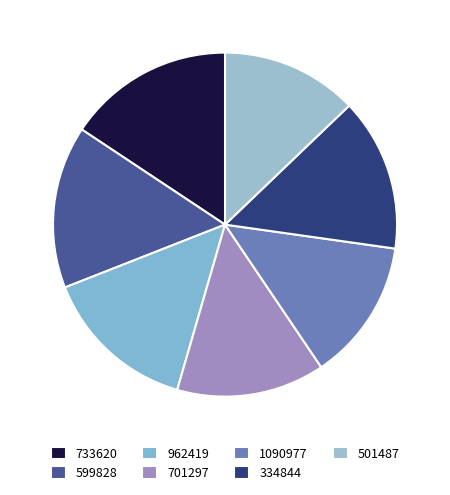

Rank the categories by value from lowest to highest.

501487, 1090977, 701297, 334844, 962419, 599828, 733620